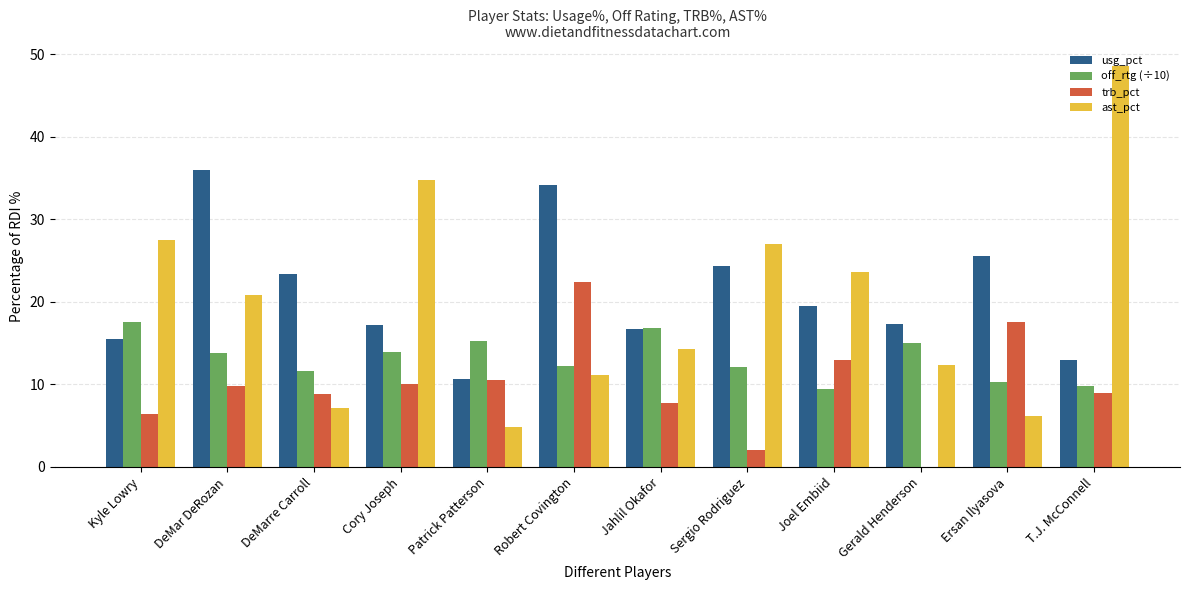

Is the value of off_rtg (÷10) at DeMar DeRozan greater than the value of usg_pct at Joel Embiid?

No